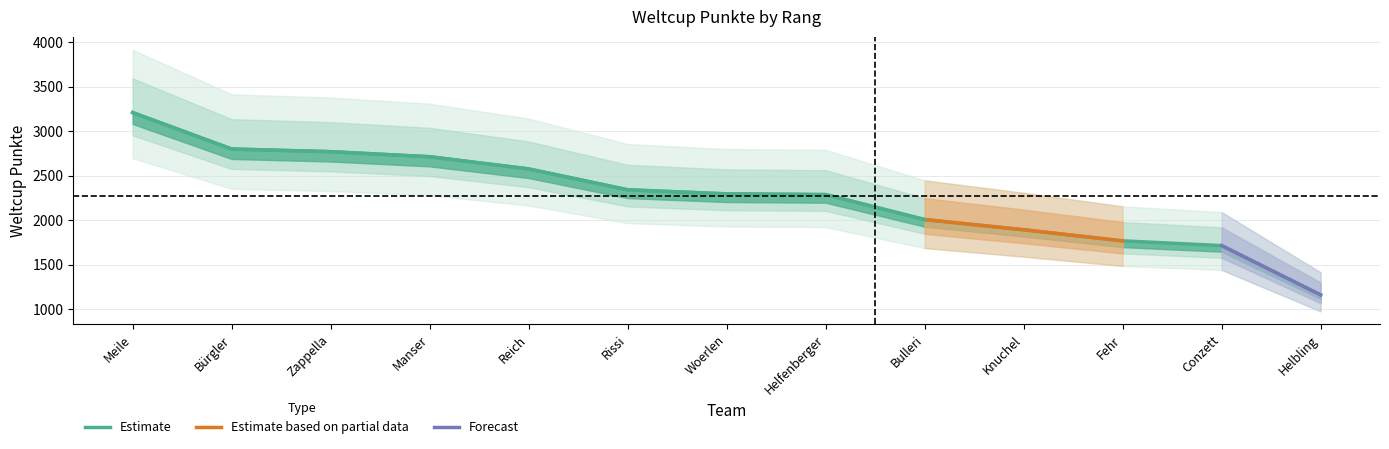

The chart shows a value of 5032 at Meile. True or false?

False